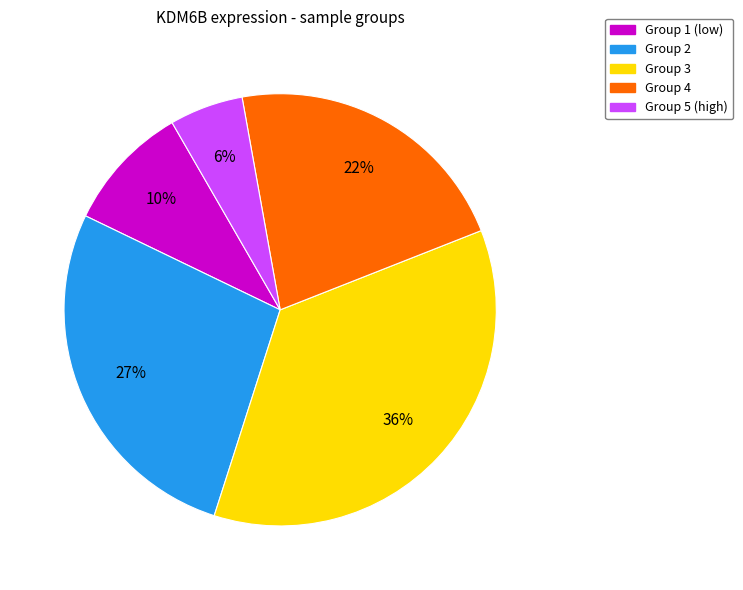

Count the number of slices in the pie.

5